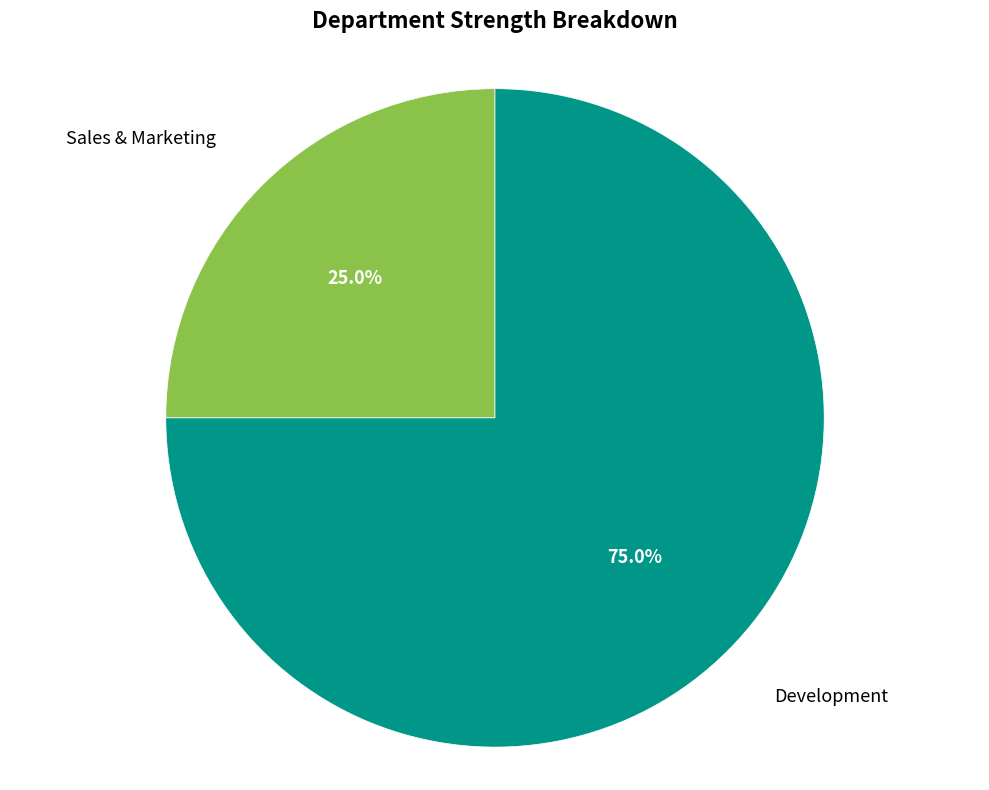

Is there any slice that represents more than half of the pie?

Yes